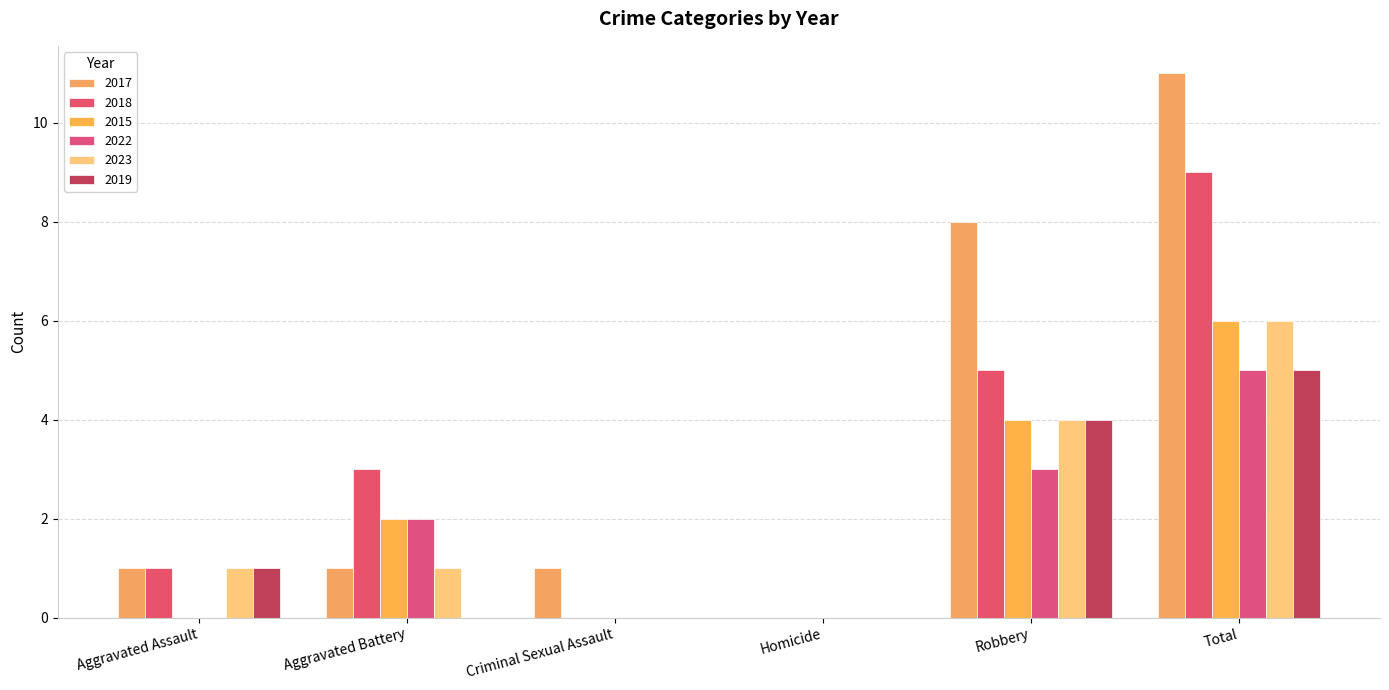

What are all the series names shown in the legend?

2017, 2018, 2015, 2022, 2023, 2019